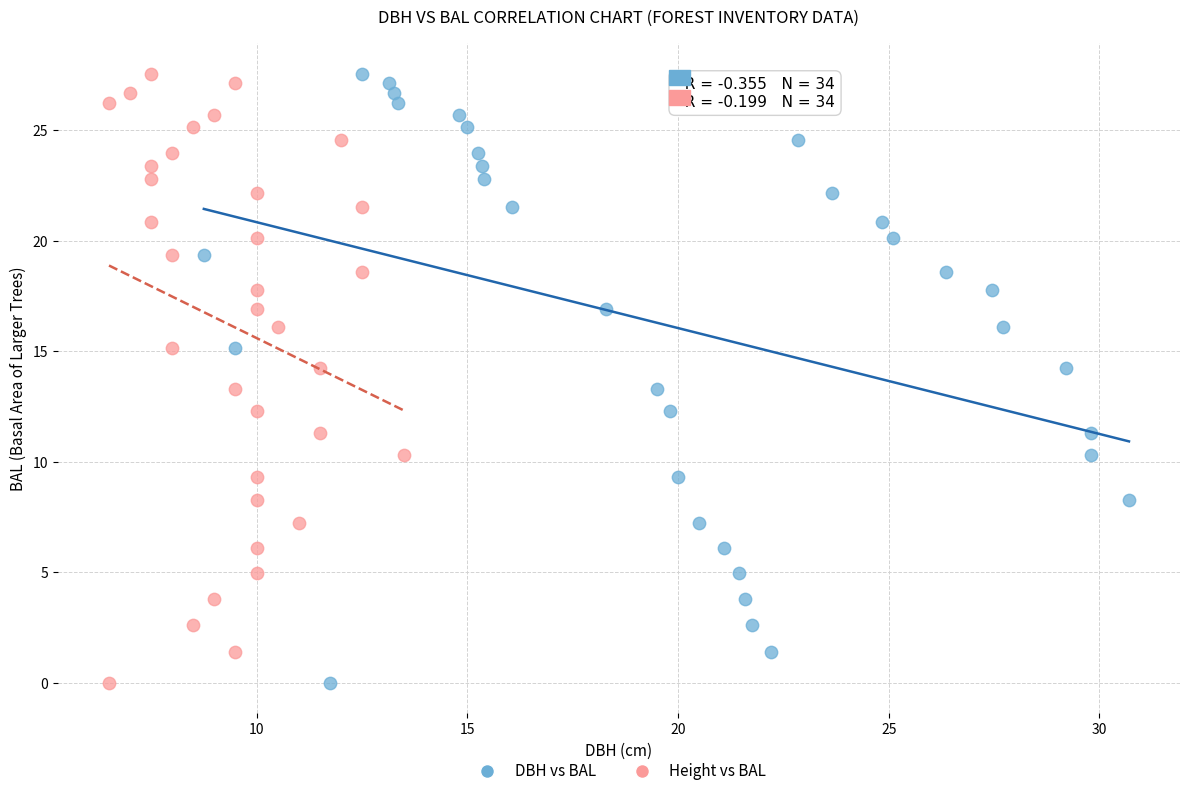

What are all the series names shown in the legend?

DBH vs BAL, Height vs BAL